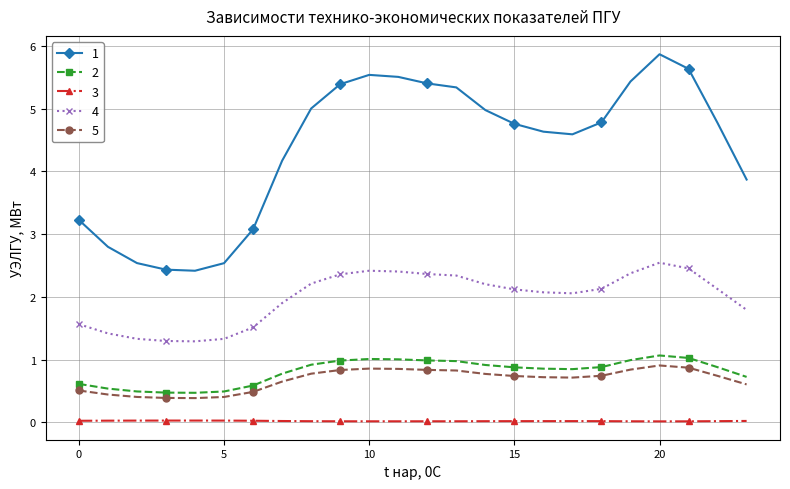

What is the value of the 2 point at the 24th from the left?

0.7